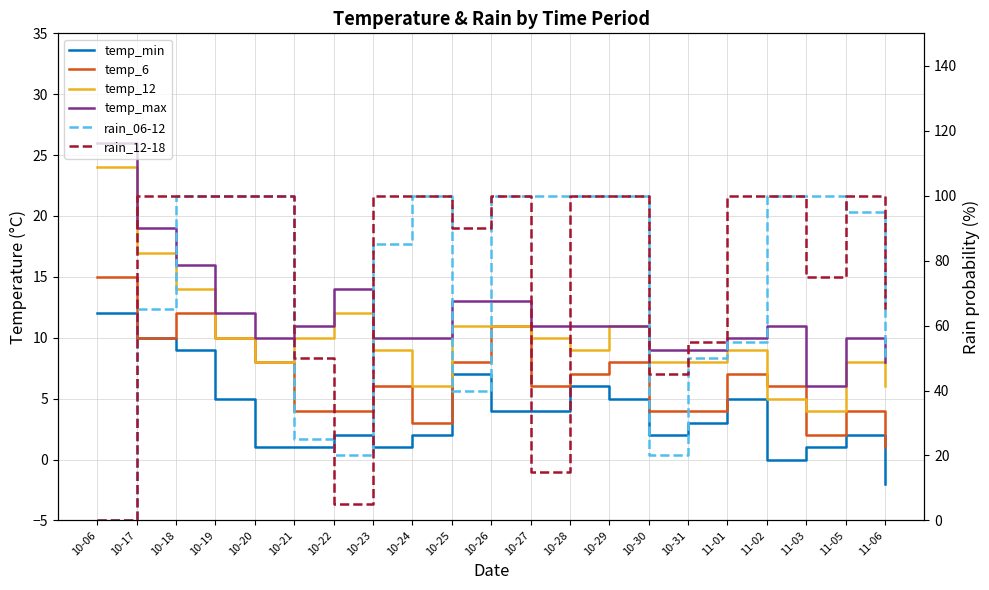

At which label is rain_06-12 closest to 50?

10-31